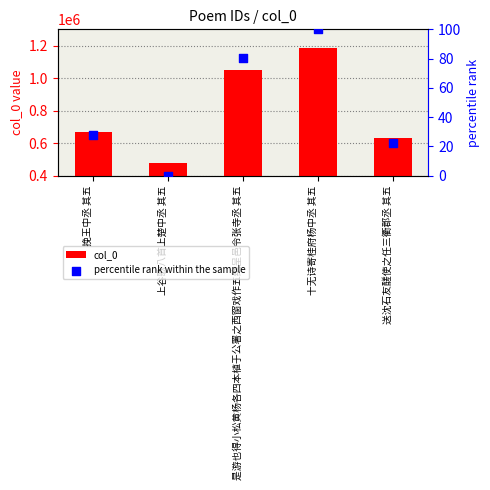

Which series reaches the minimum Y coordinate?

percentile rank within the sample